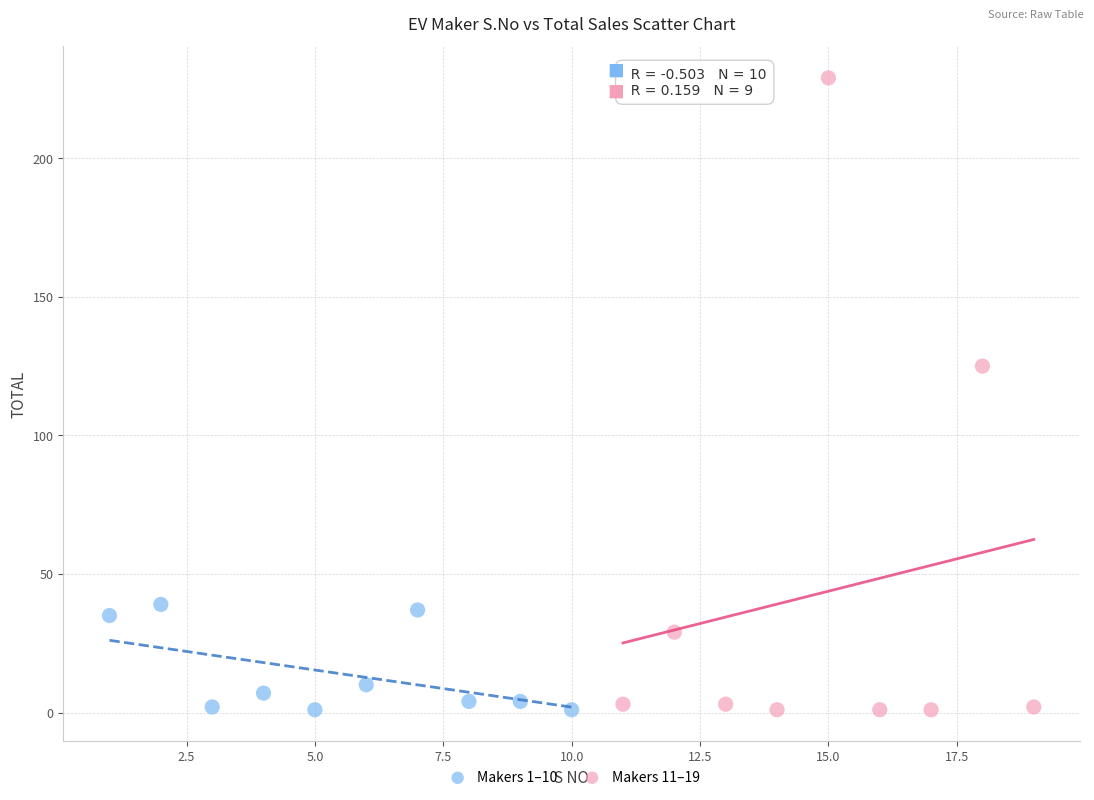

What are all the series names shown in the legend?

Makers 1–10, Makers 11–19